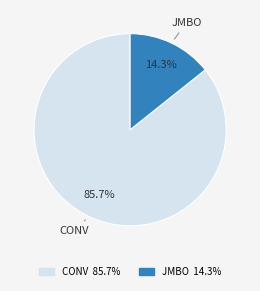

Is there a majority slice in this chart?

Yes